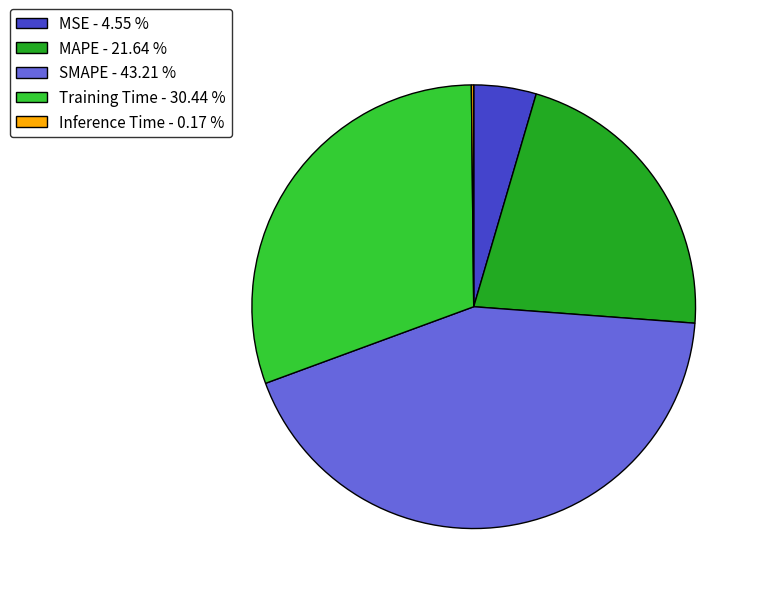

Between MAPE - 21.64 % and SMAPE - 43.21 %, which is larger?

SMAPE - 43.21 %